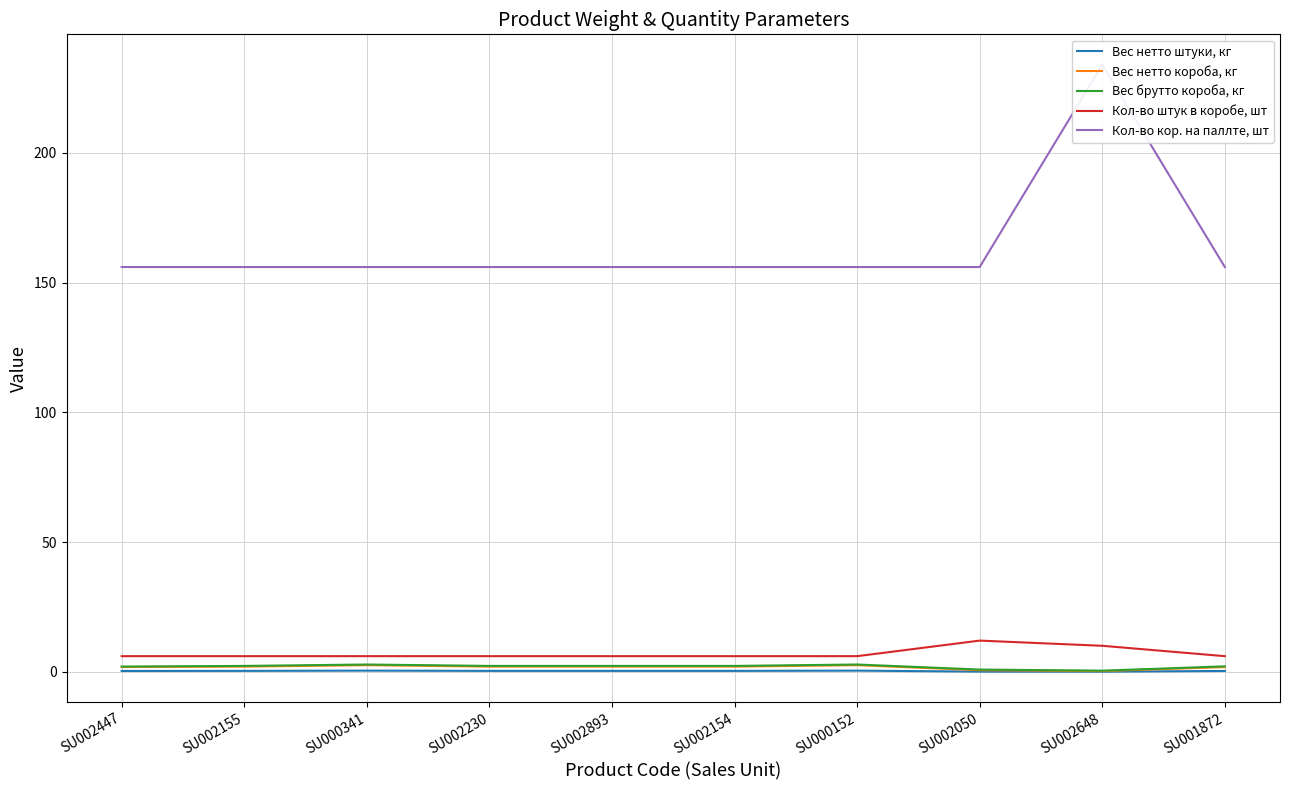

What is the total value across all series at SU002050?

169.5